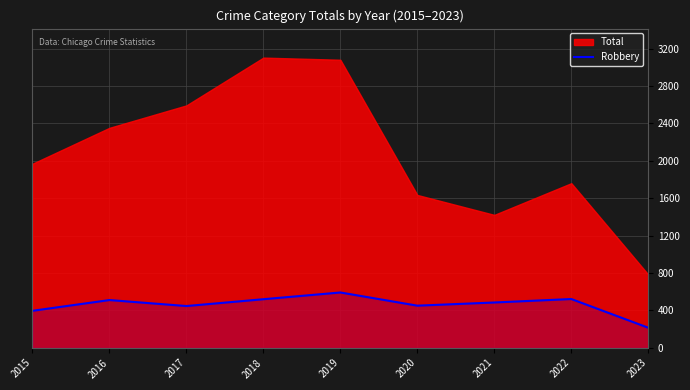

How many lines are shown in the chart?

1